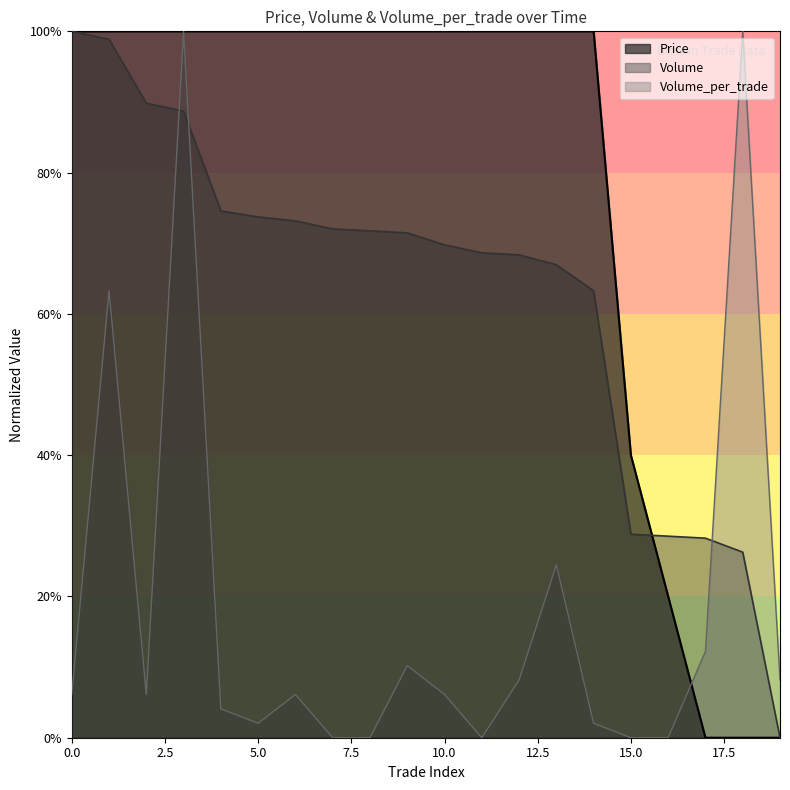

At which category does the chart reach its minimum across all series?

17